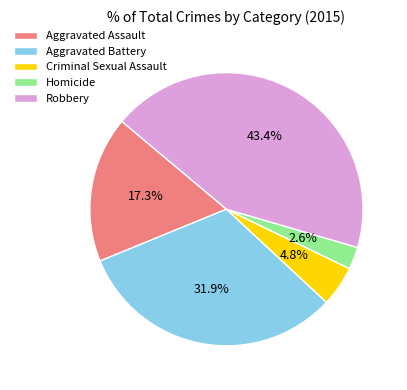

How much of the chart is everything except Homicide?

97.4%